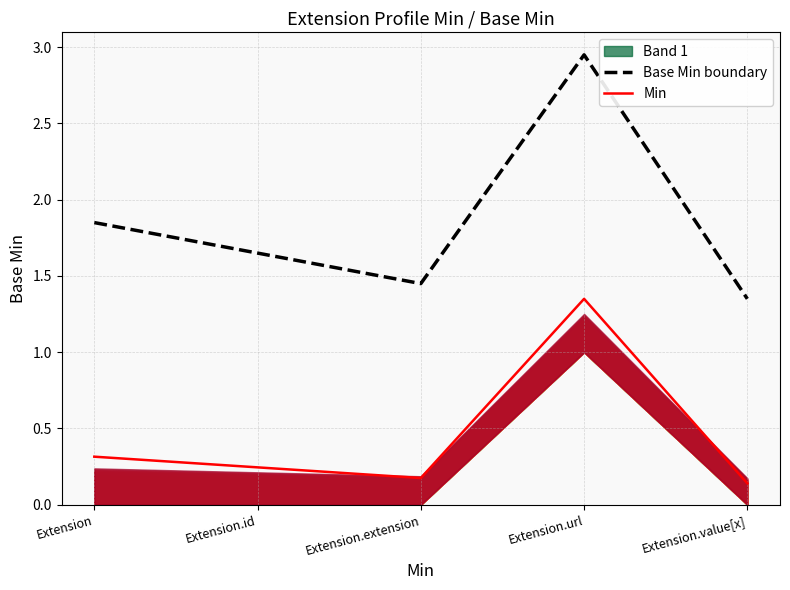

The value of Base Min boundary at Extension.id is 2.8. True or false?

False